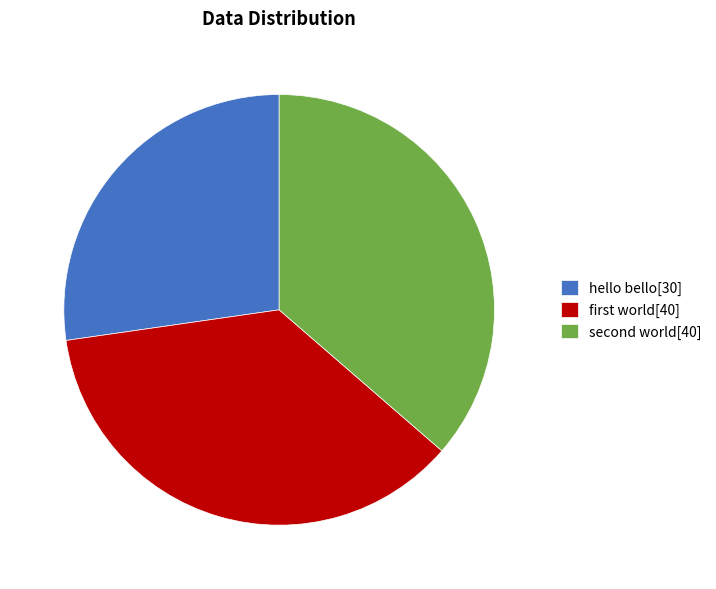

How many slices are in this pie chart?

3